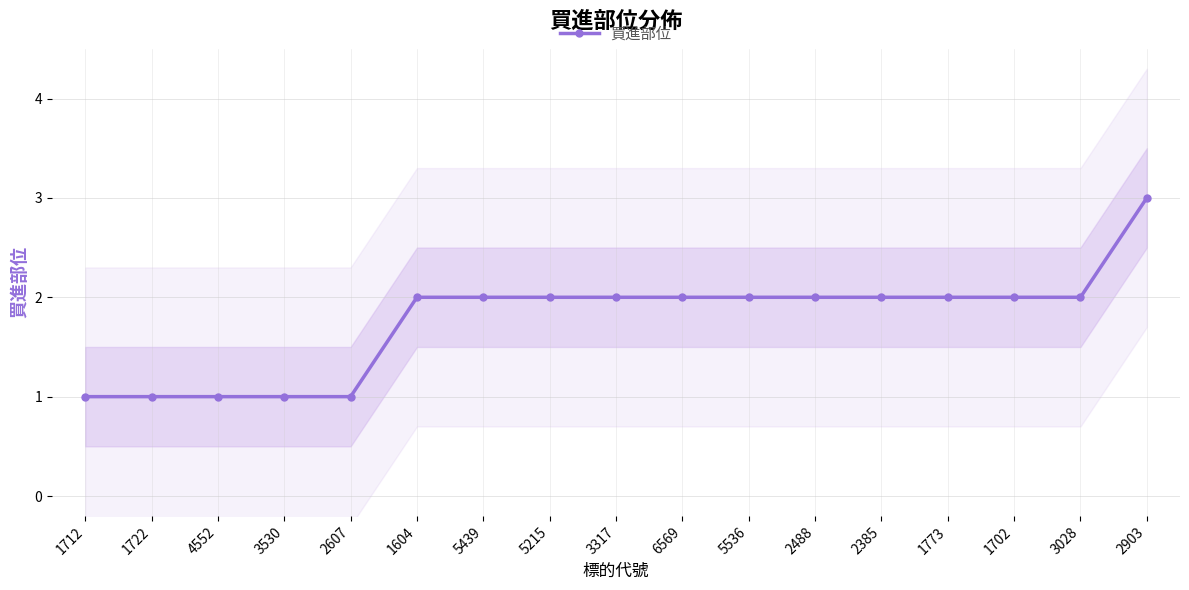

What is the label of the 2nd point from the right?

3028